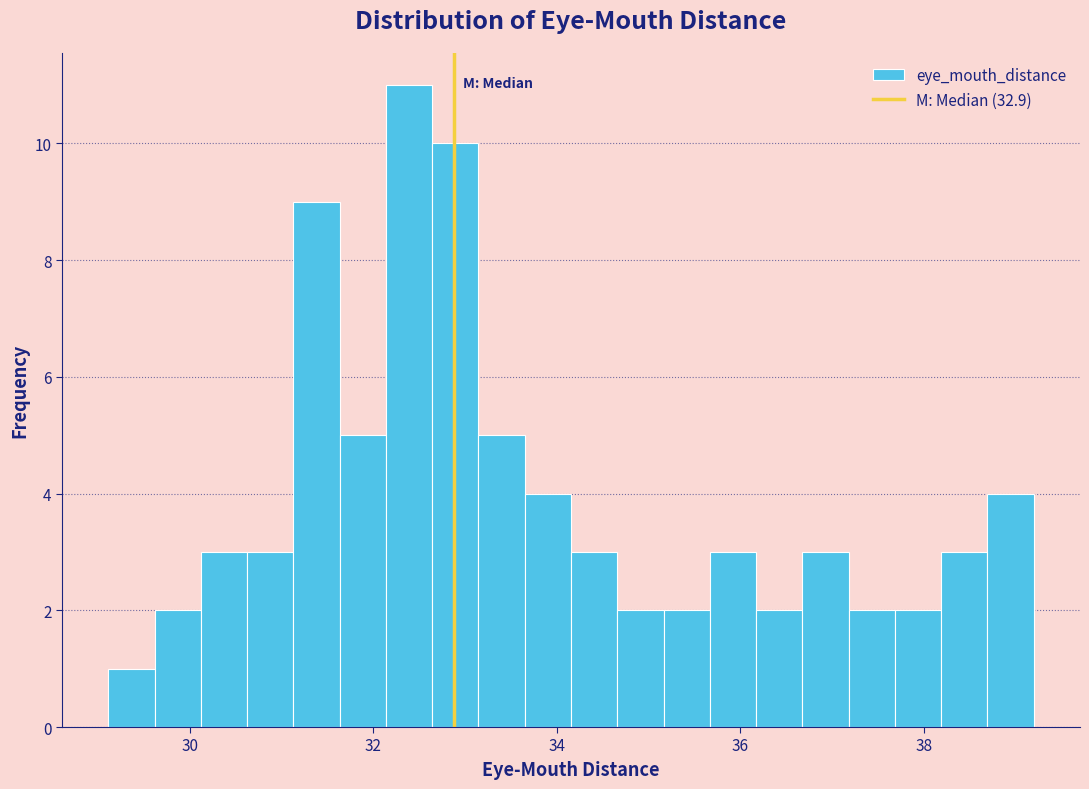

Read against the x-axis, roughly where is the centre of the tallest bar?

32.4